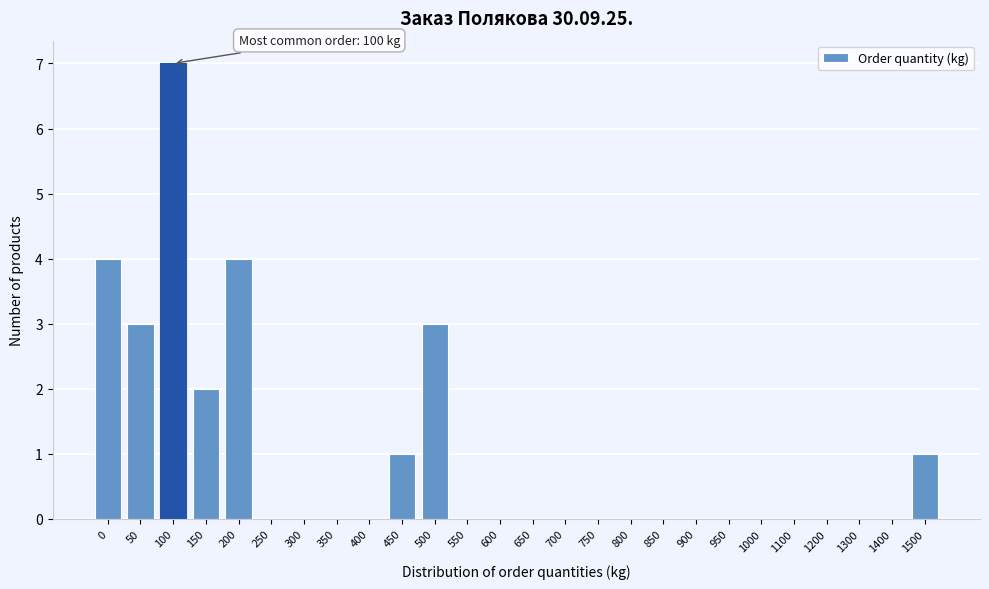

Reading left to right, what are all the values shown in this chart?

0=4	50=3	100=7	150=2	200=4	250=0	300=0	350=0	400=0	450=1	500=3	550=0	600=0	650=0	700=0	750=0	800=0	850=0	900=0	950=0	1000=0	1100=0	1200=0	1300=0	1400=0	1500=1